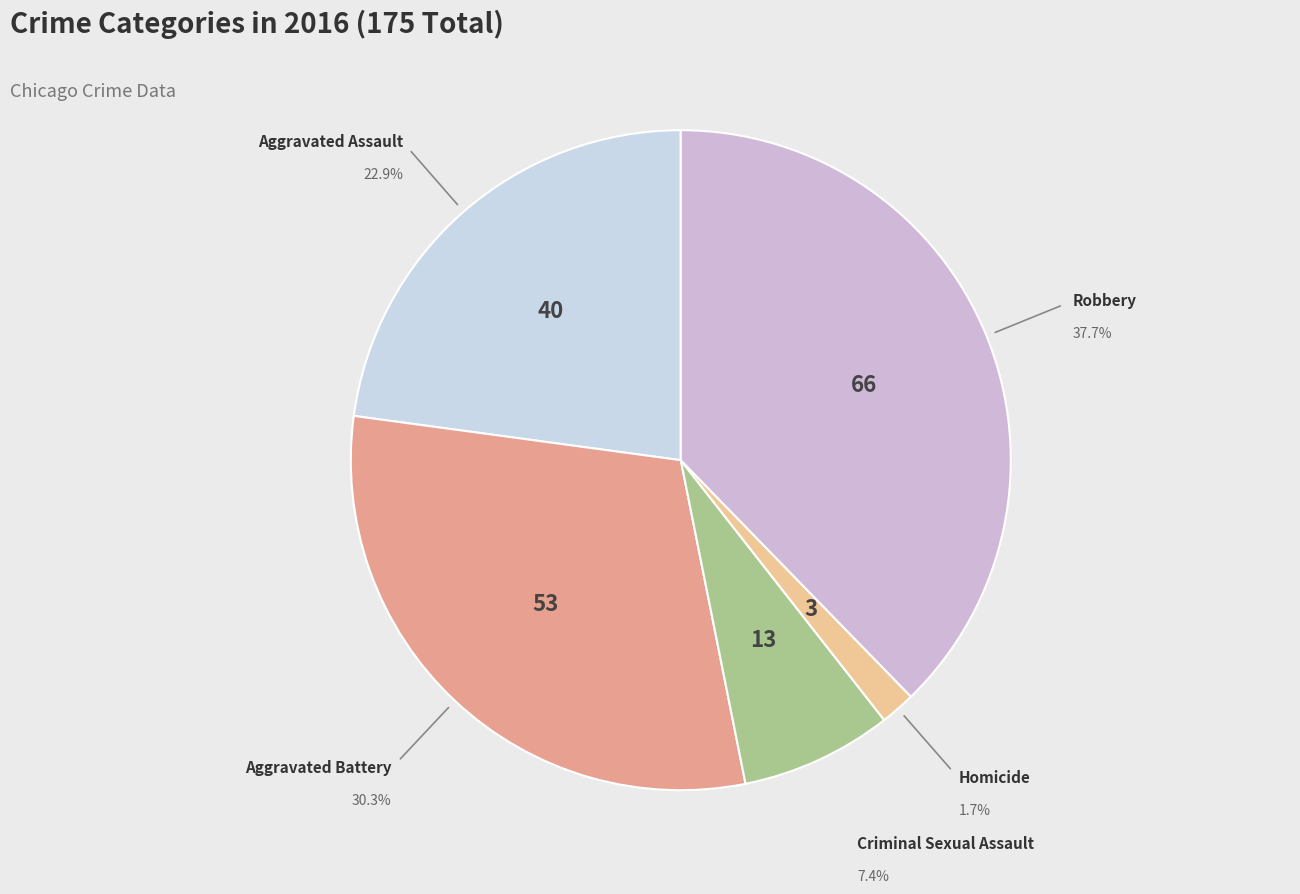

What percentage is the Aggravated Battery slice, to the nearest percent?

30%